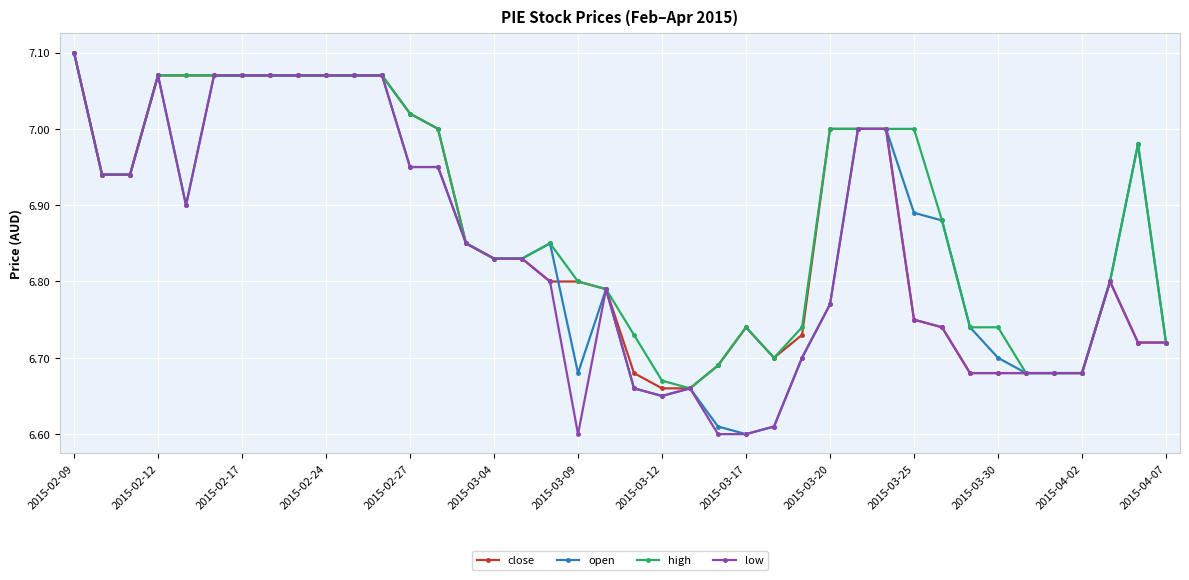

True or false: low has more than 2 points higher than both neighbors.

True